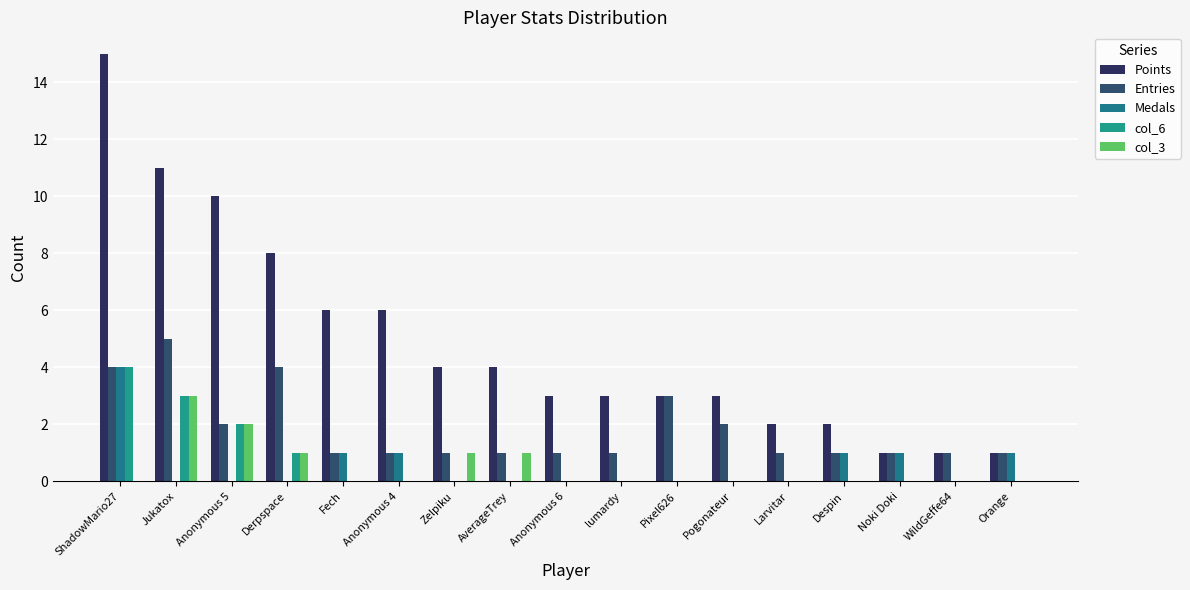

What is the spread (max minus min) of values at Pixel626?

3